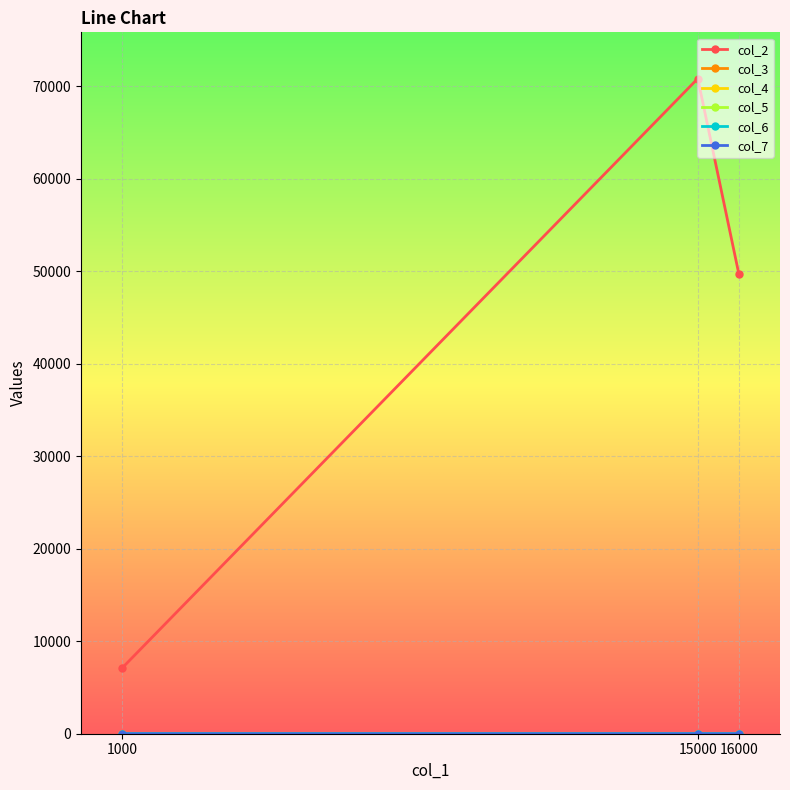

Which series has the largest total across all categories?

col_2